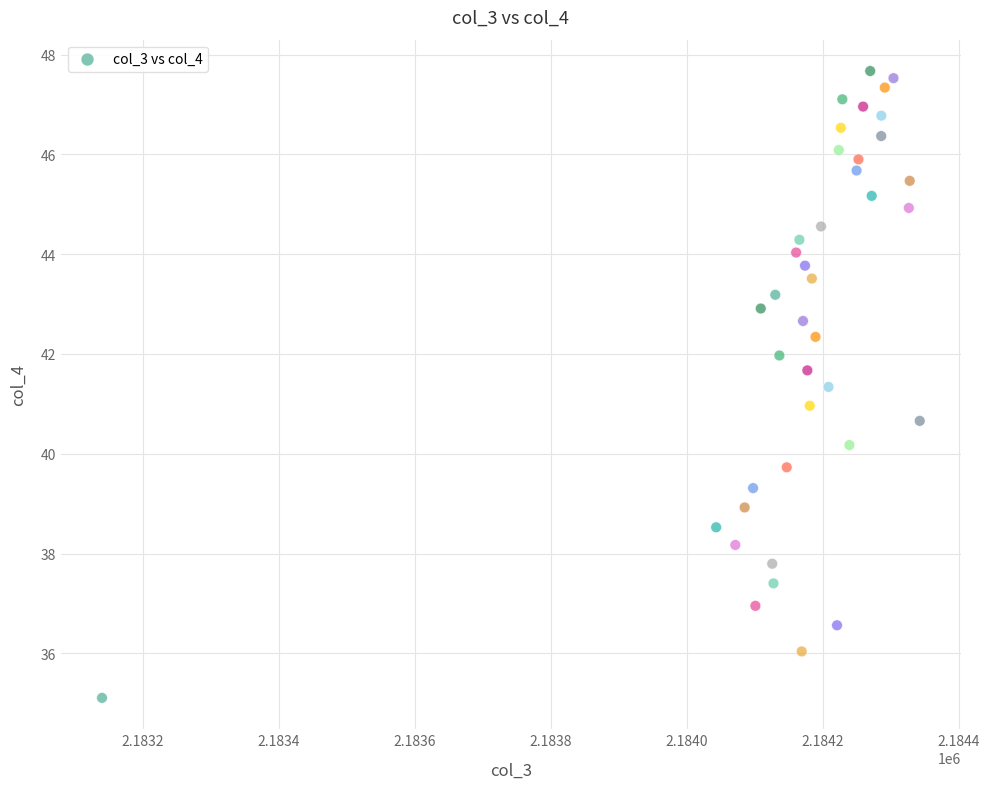

What is the range of X values (max minus min)?

1202.9